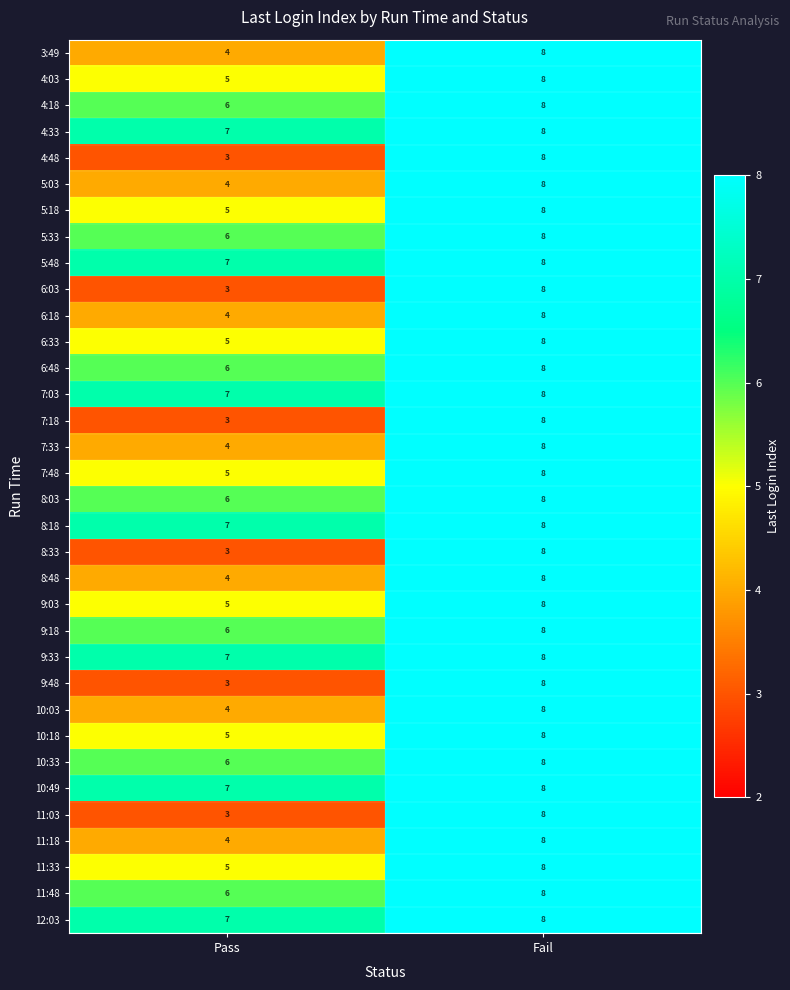

Which label corresponds to the largest value in the chart?

Fail